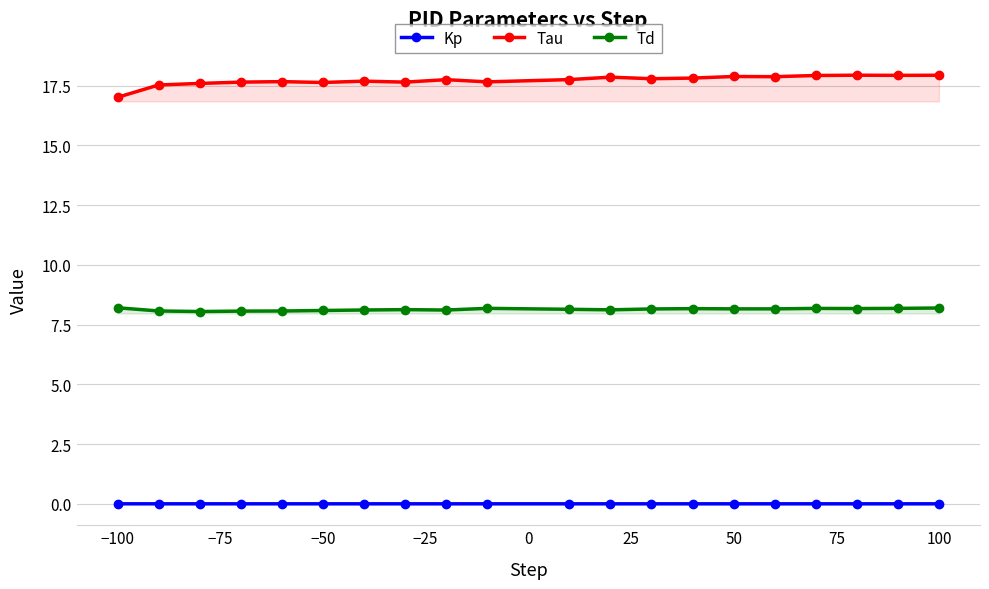

True or false: Td and Tau cross at least once.

False